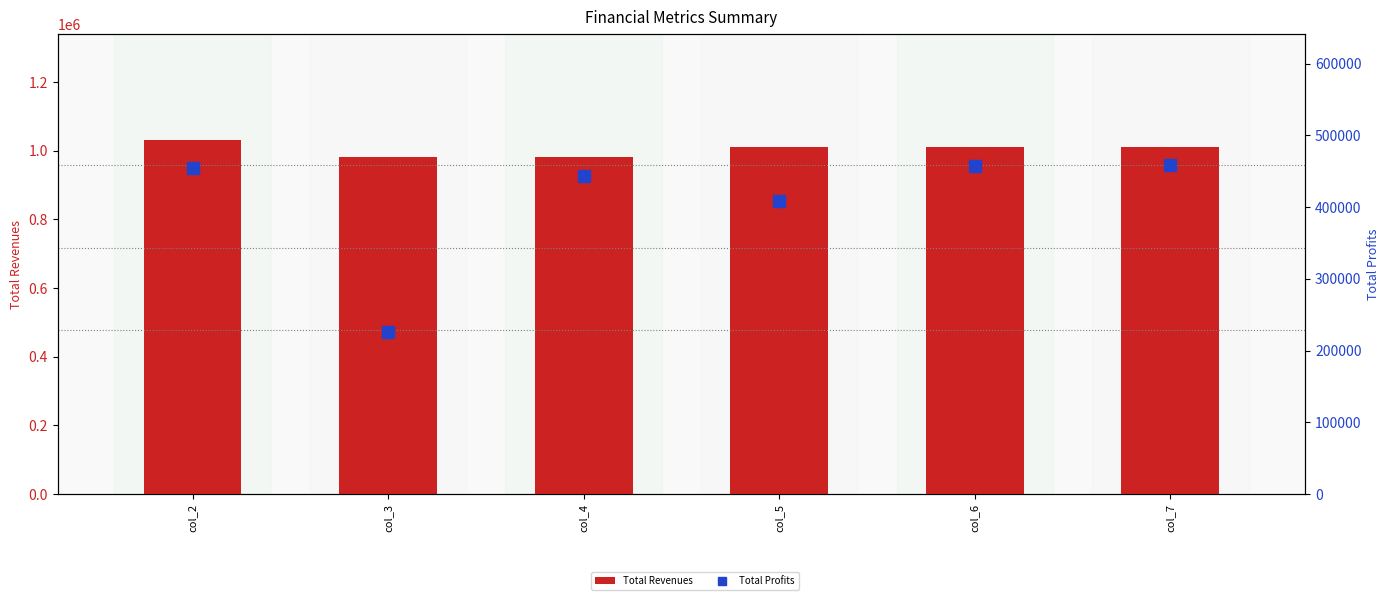

What is the maximum value shown in the chart?

1031038.6